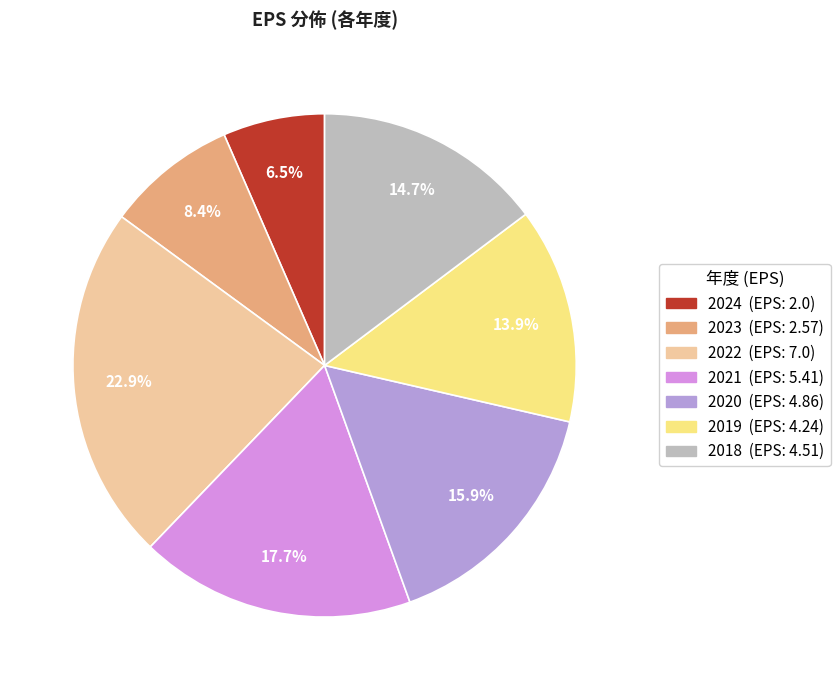

To the nearest percent, what portion does 2020 represent?

16%